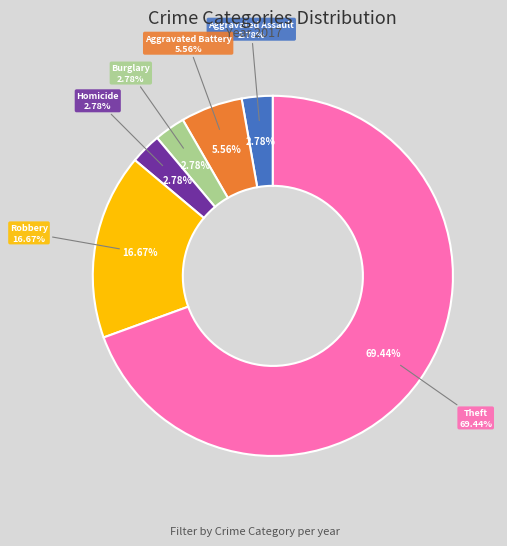

What is the ratio of the value at Burglary to the value at Robbery?

0.2